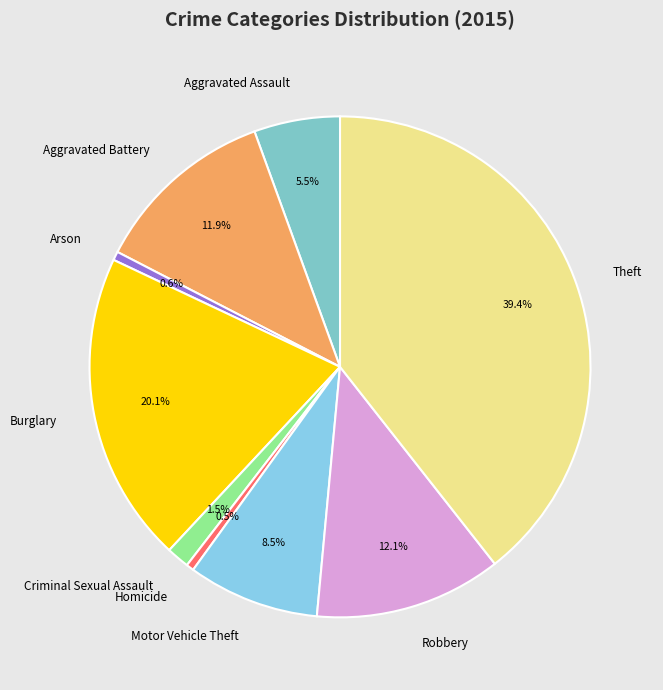

Approximately how many times larger is the value at Aggravated Battery compared to Motor Vehicle Theft?

1.4